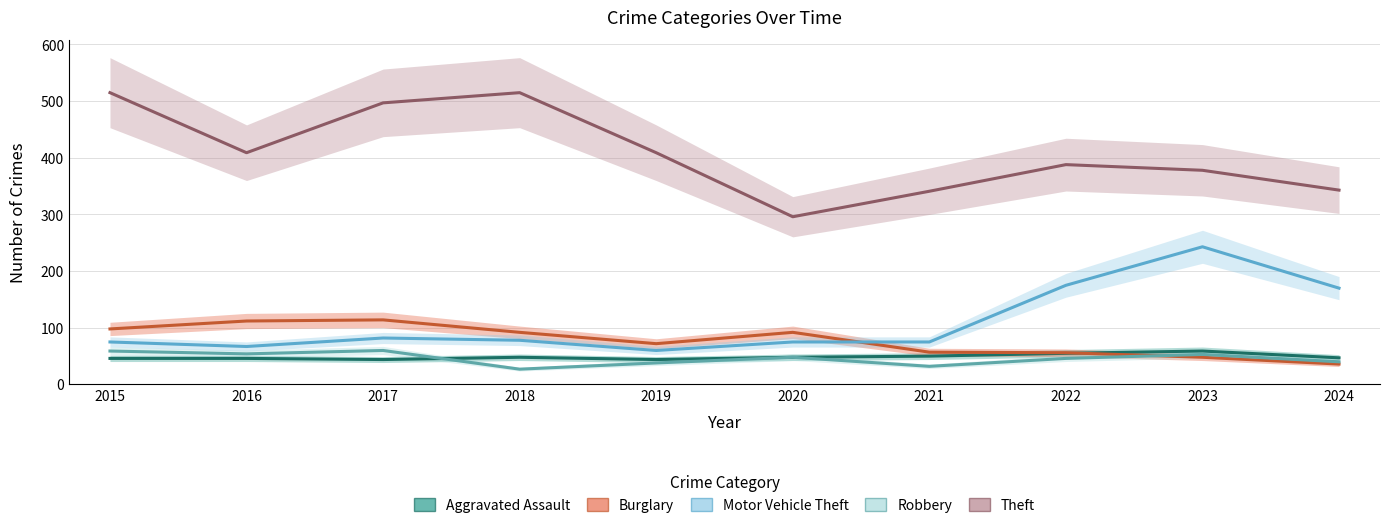

What is the minimum value shown in the chart?

27